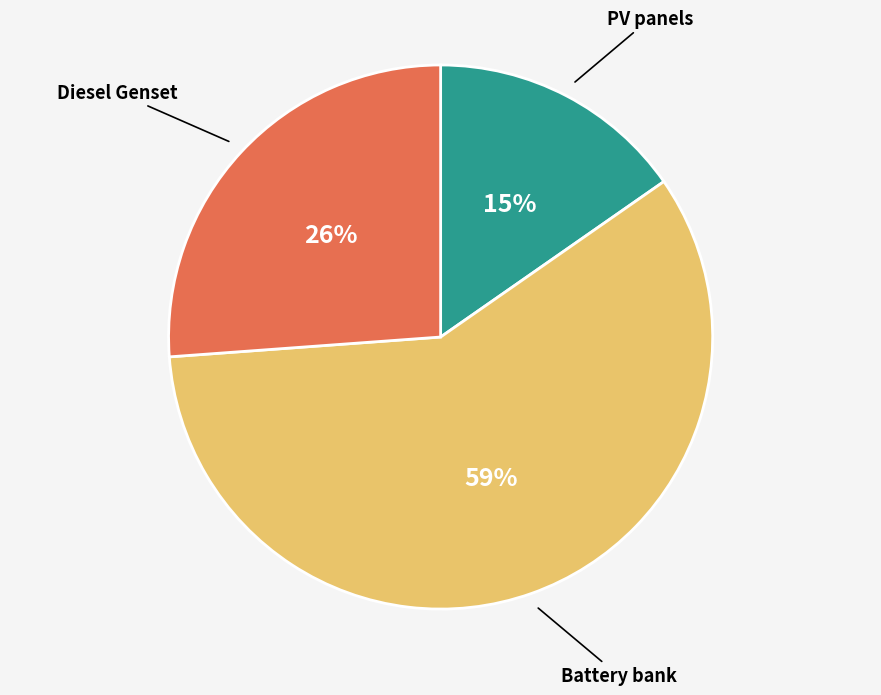

Is the sum of Battery bank and PV panels greater than half?

Yes